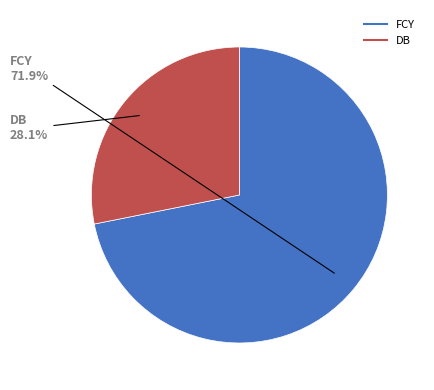

What percentage is the FCY slice, to the nearest percent?

72%